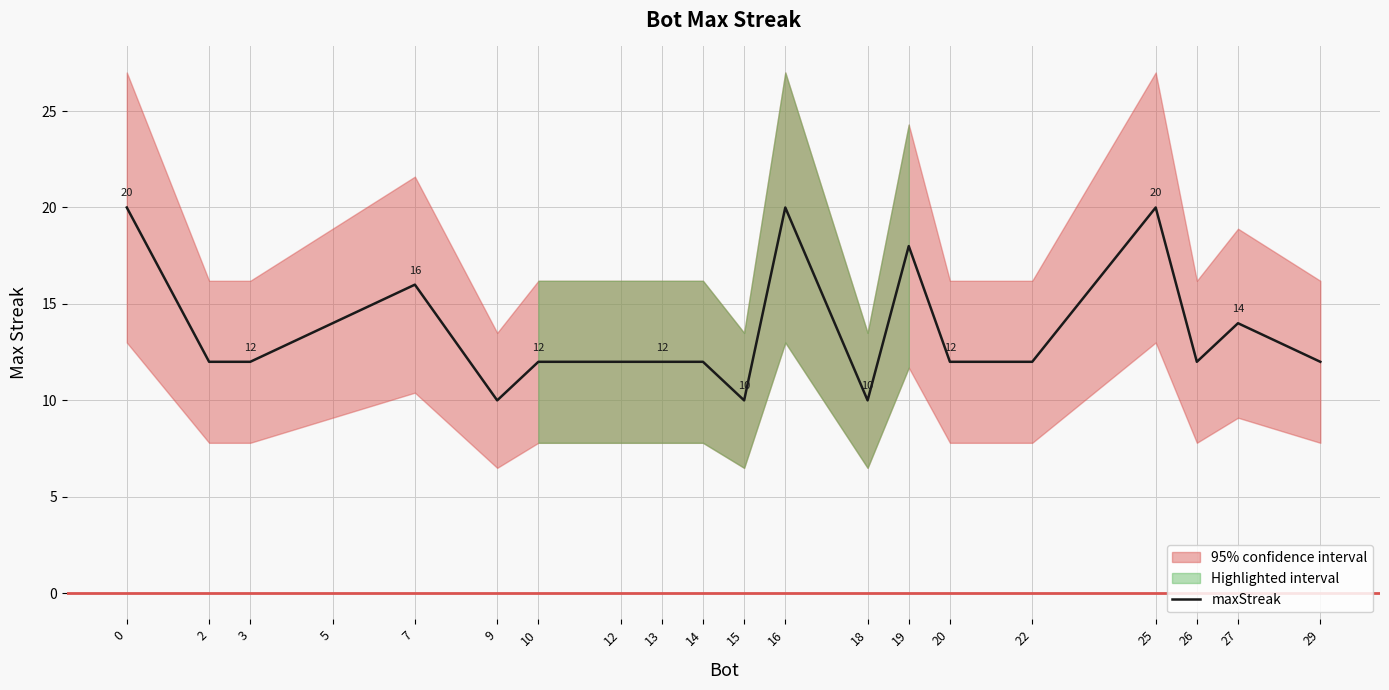

Which category has the lowest value across all series?

9